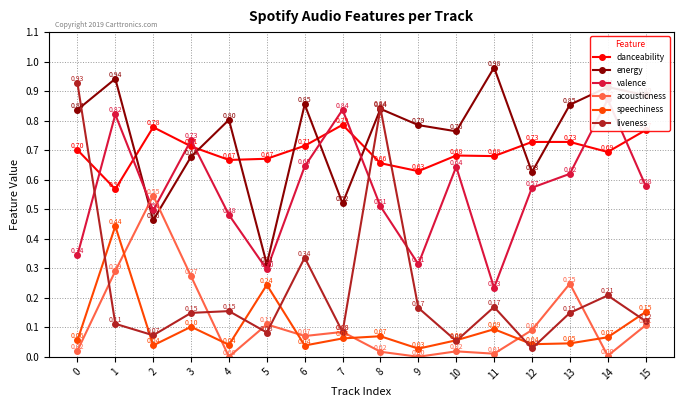

What is the sum of all valence values?

9.0